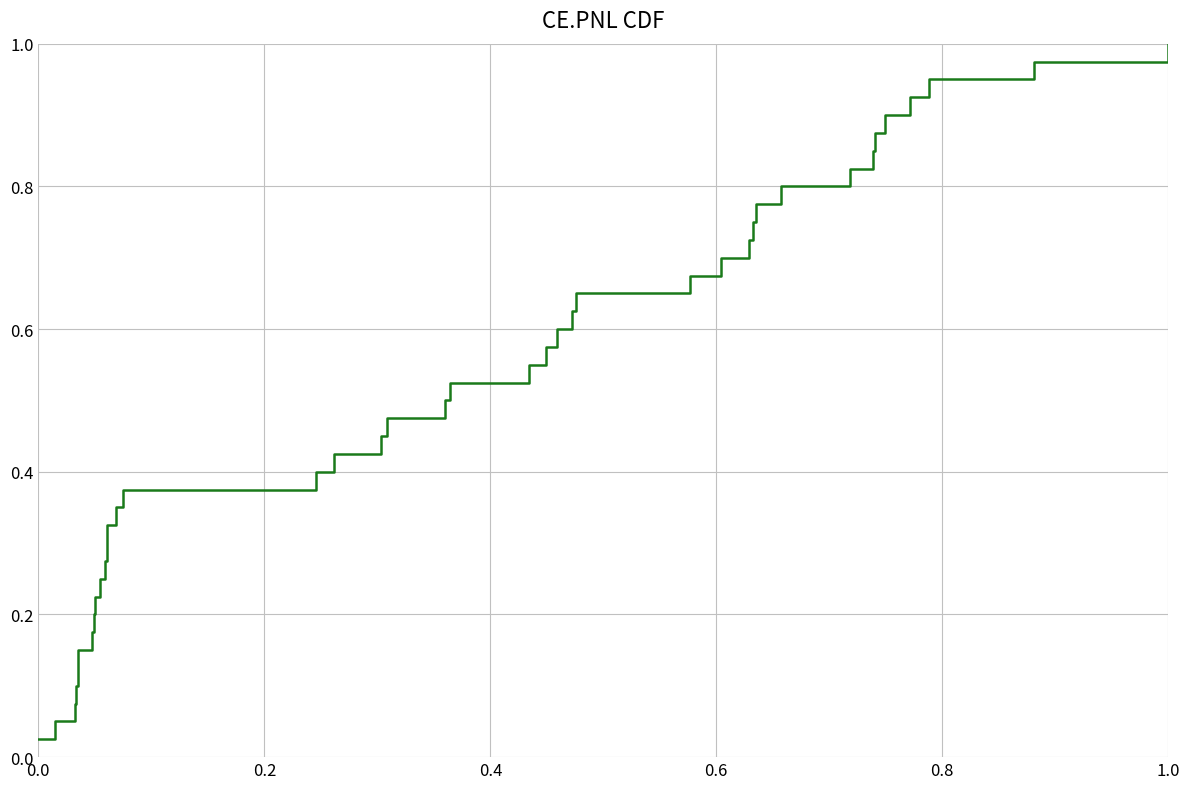

Count the number of data series in this chart.

1